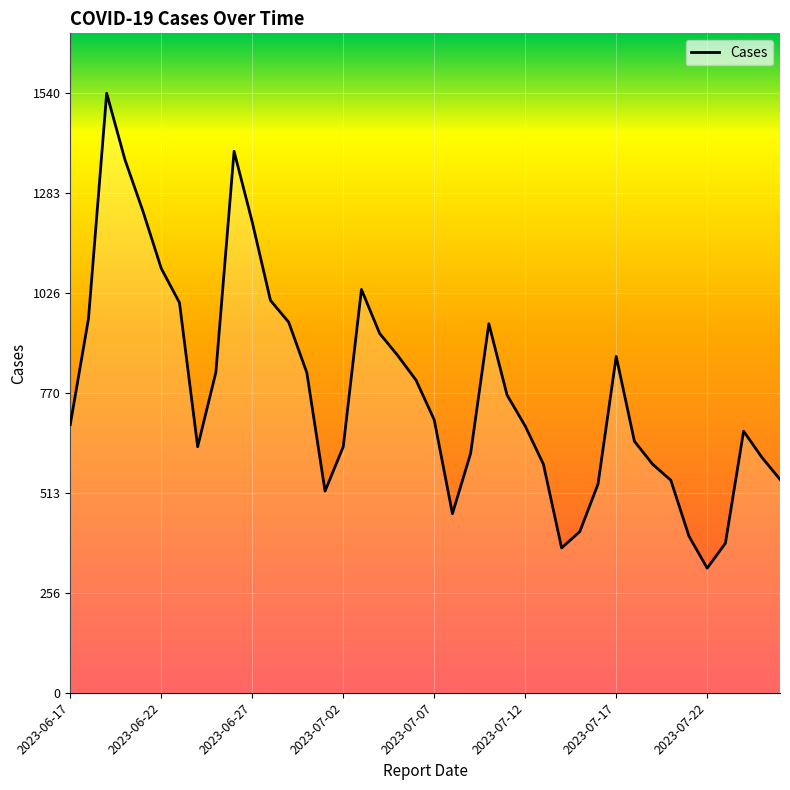

How many interior local valleys (lower than both neighbors) does the data have?

5